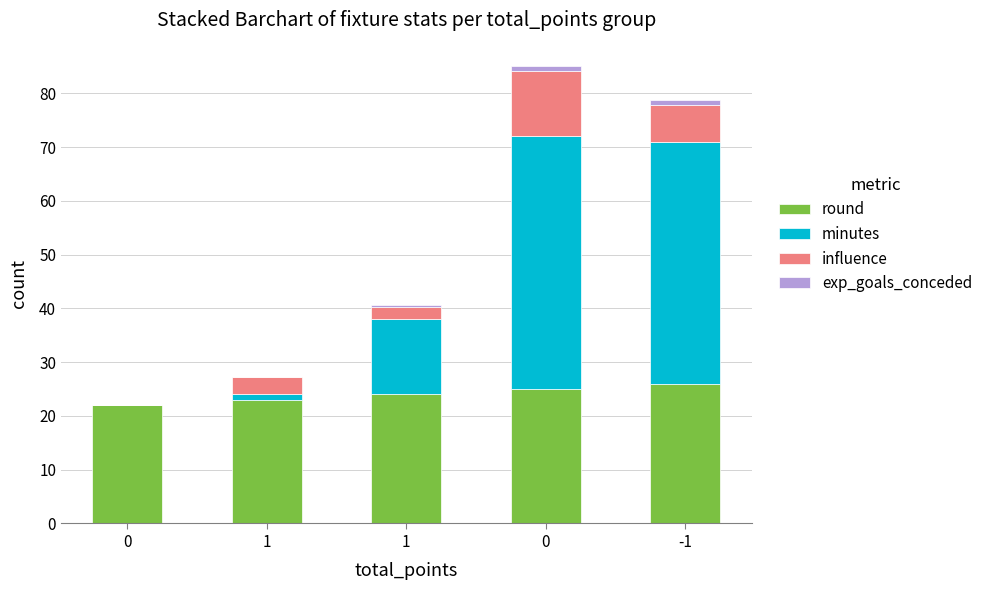

Is it true that minutes equals 45.0 at -1?

True